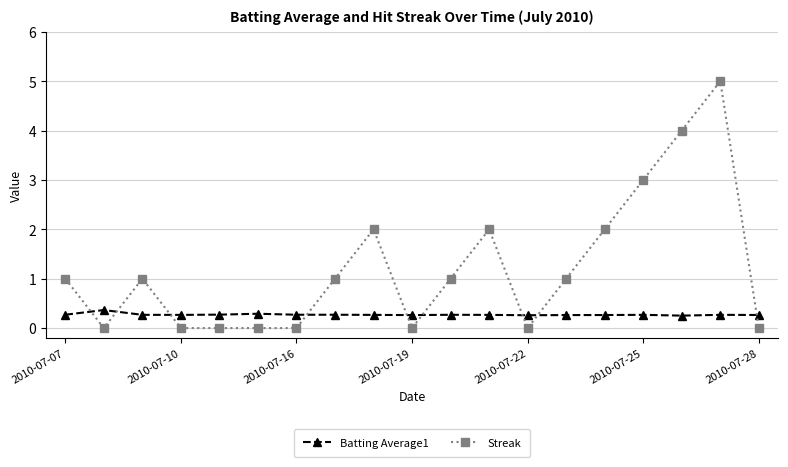

Count the number of data series in this chart.

2